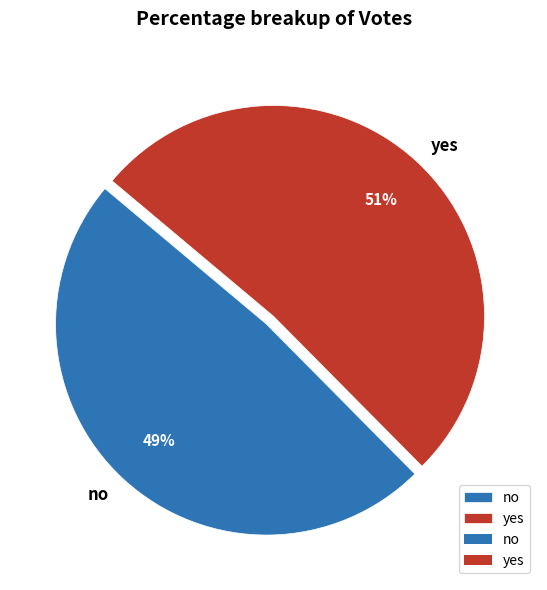

Is the sum of yes and no greater than half?

Yes